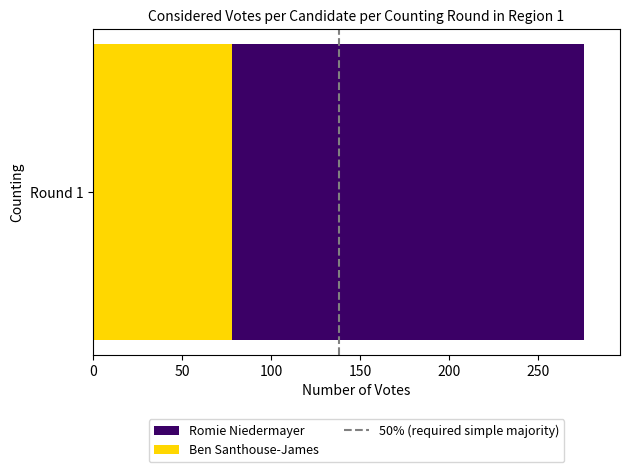

What is the approximate value of Ben Santhouse-James at Round 1?

78